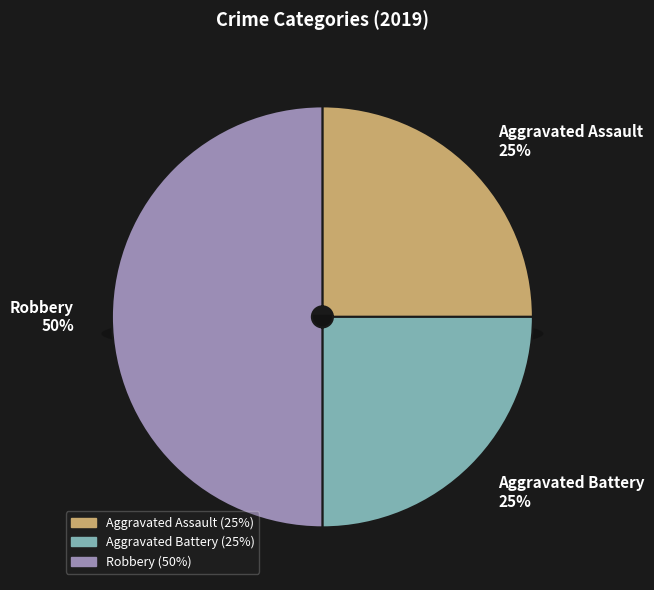

How many segments does this pie chart have?

3